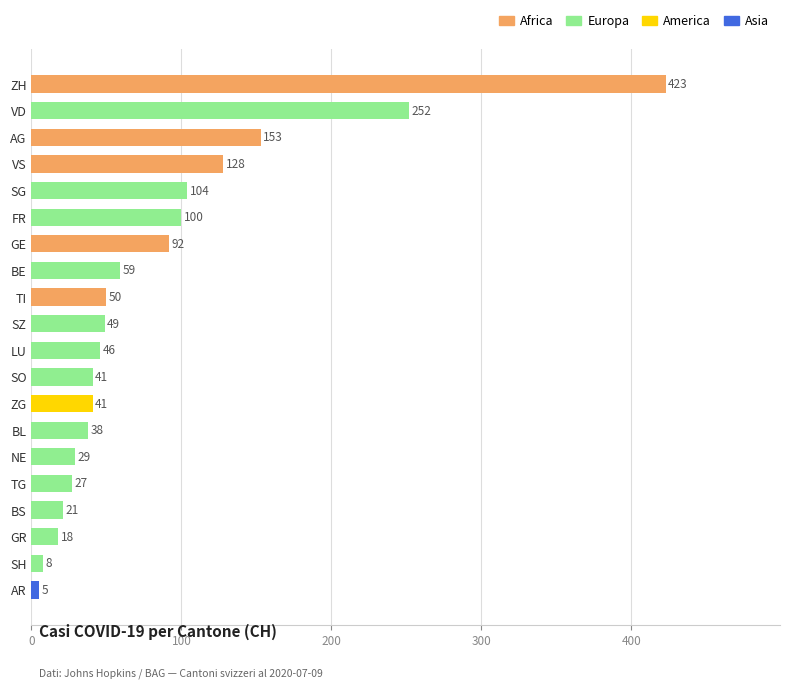

What position from the bottom is BS?

4